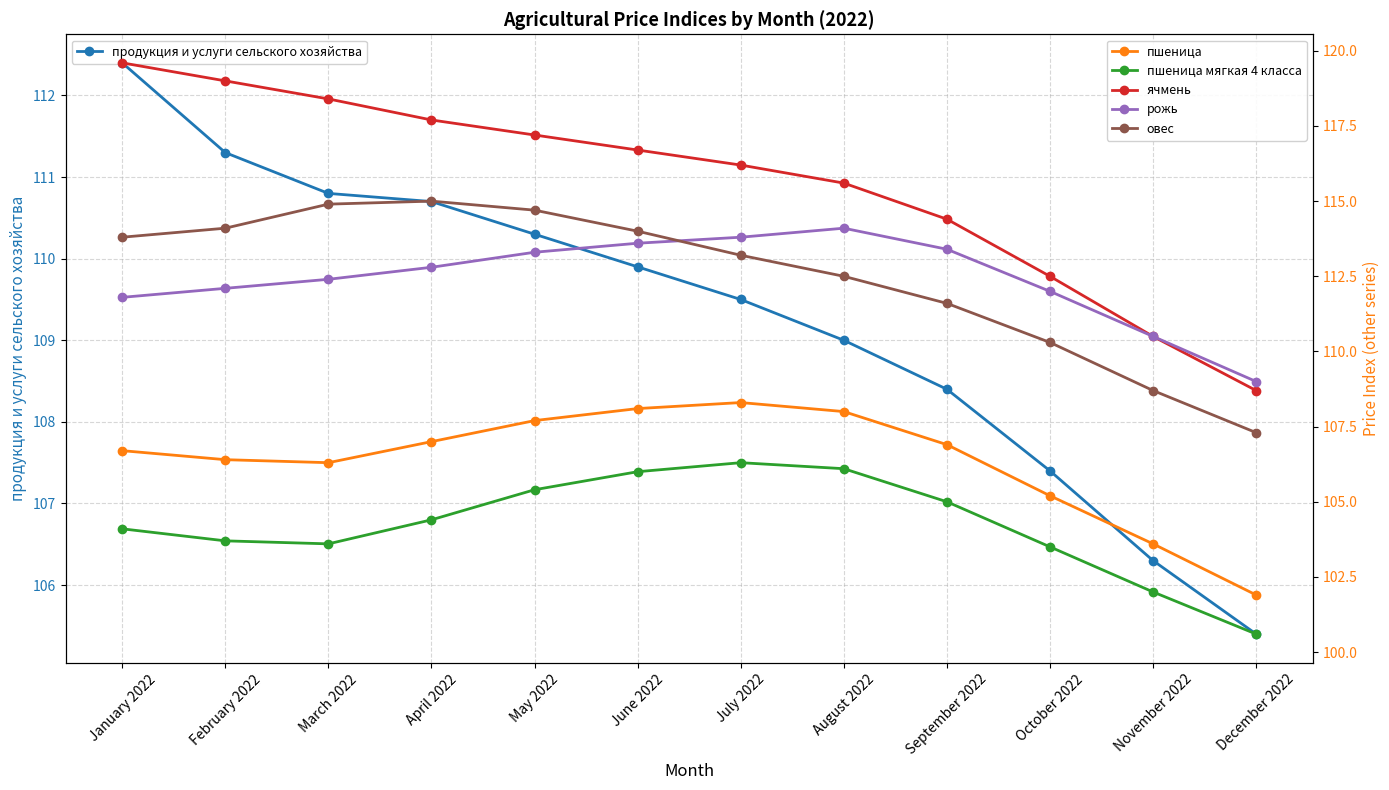

True or false: ячмень and продукция и услуги сельского хозяйства cross at least once.

False